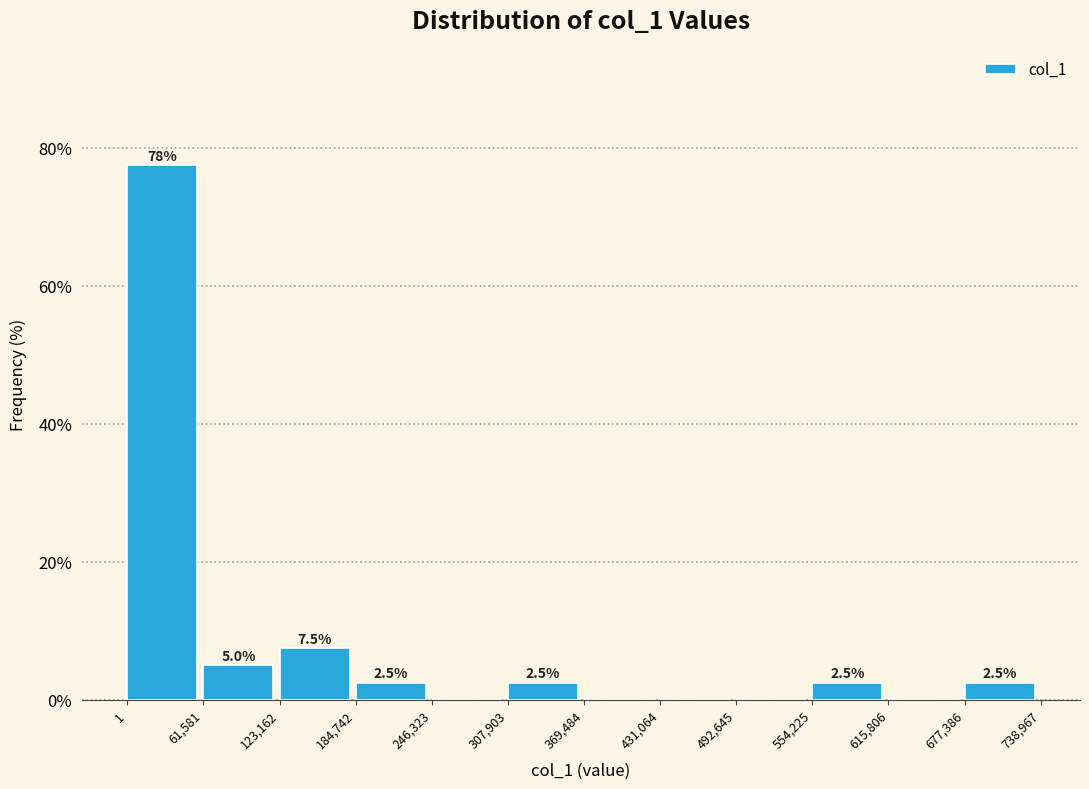

Over which range of the x-axis is the bar tallest?

1 to 61,581